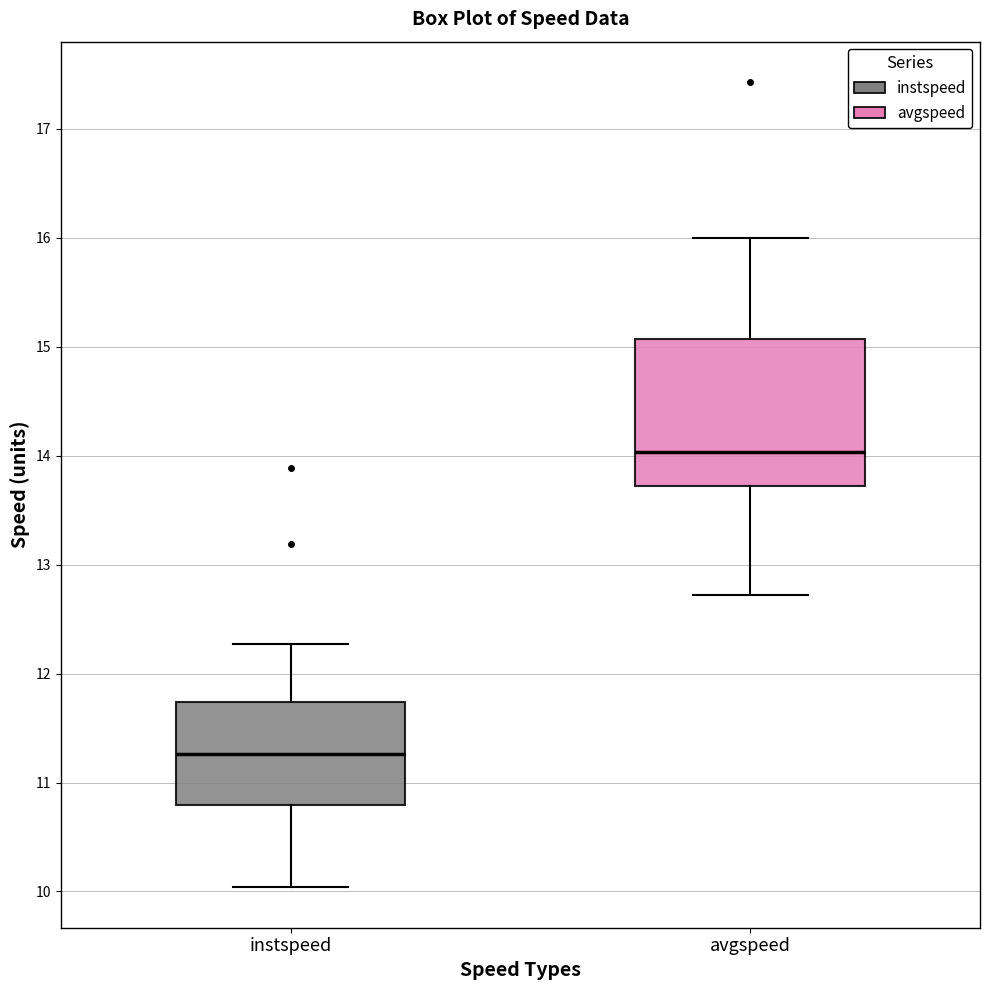

Where does the median line of the box for instspeed sit on the y-axis? The values are not printed on the chart, so give them approximately, as read against the axis.

11.3